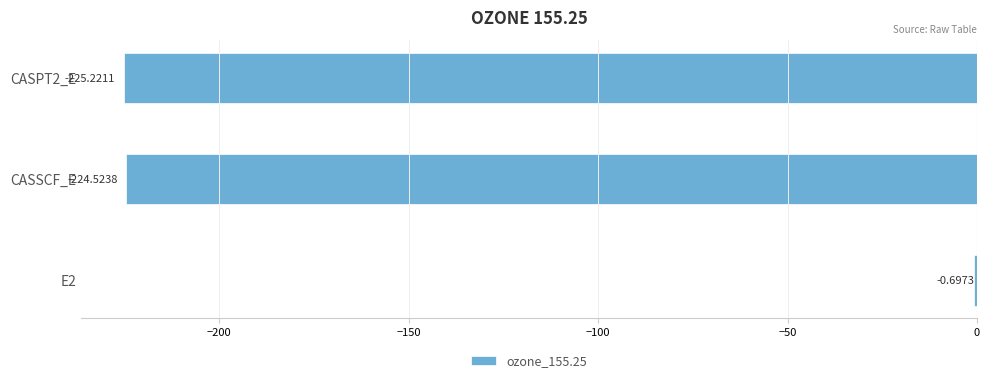

What is the maximum value shown in the chart?

-0.7